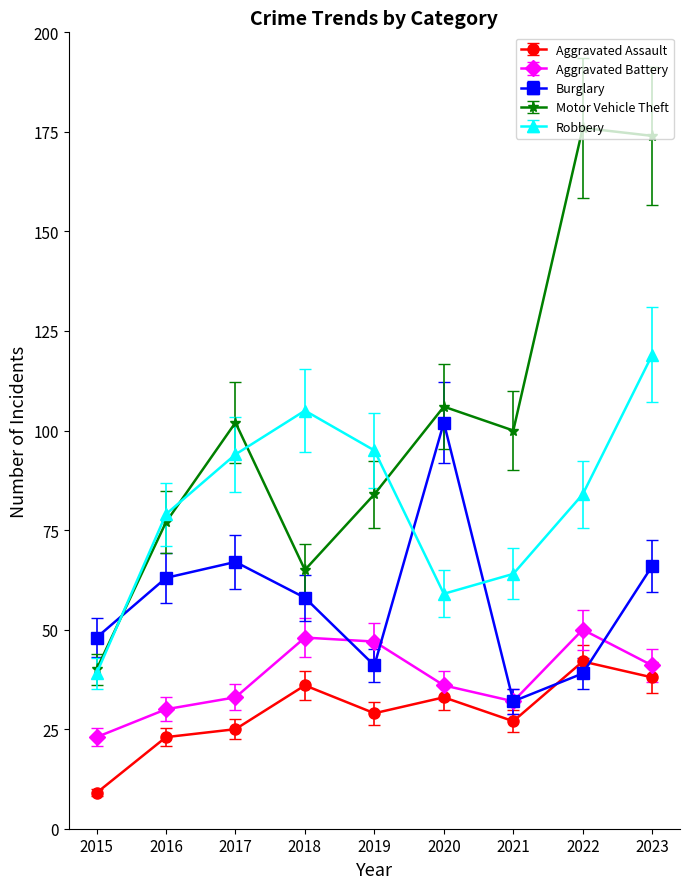

How many lines are shown in the chart?

5